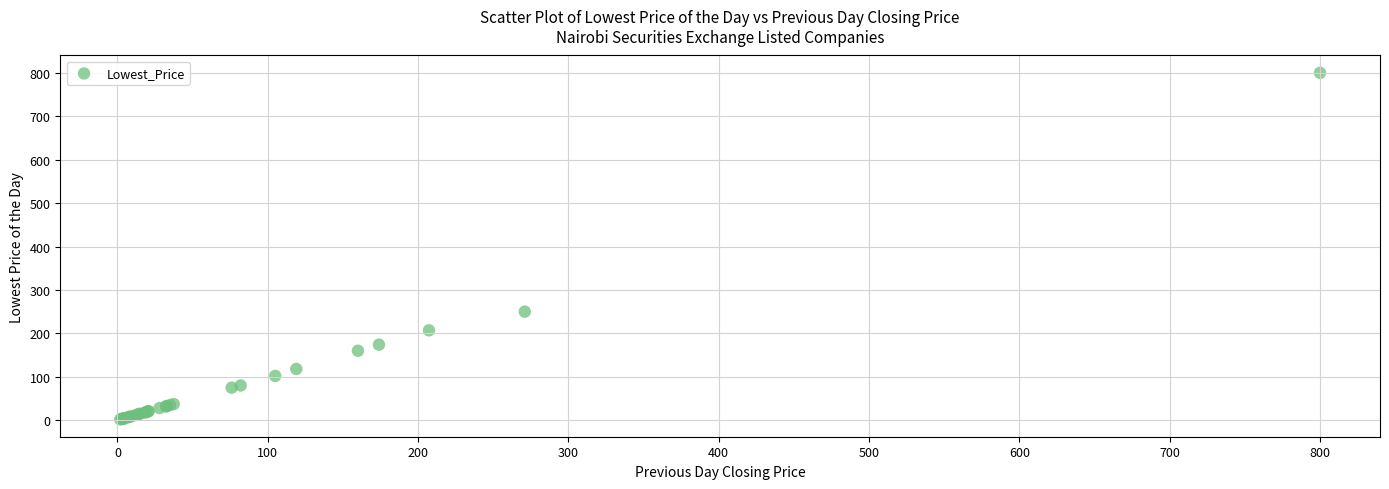

What Y value in the scatter plot is closest to 400?

250.0